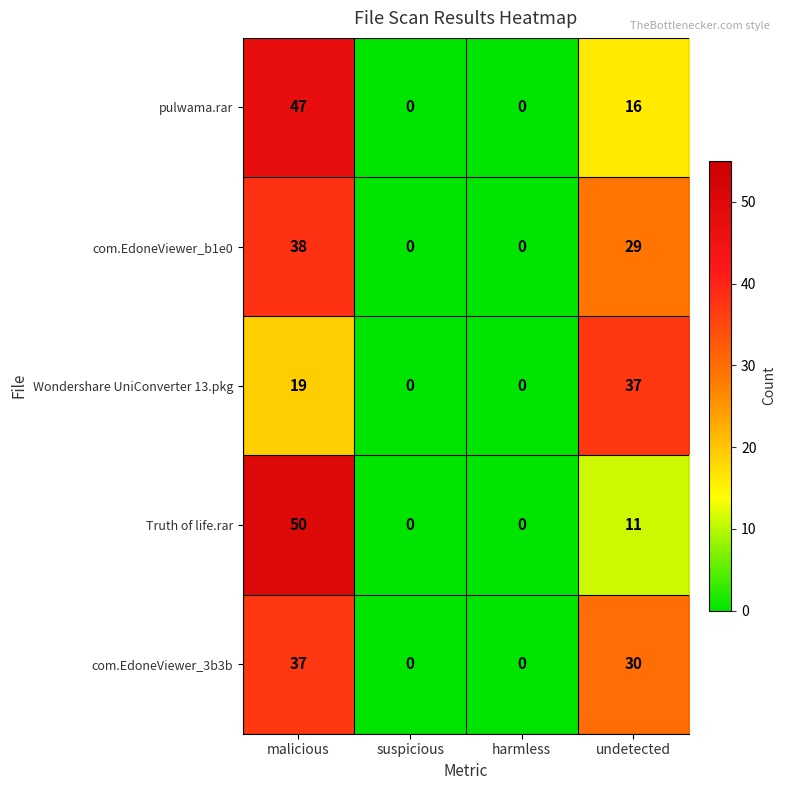

Which label corresponds to the largest value in the chart?

malicious